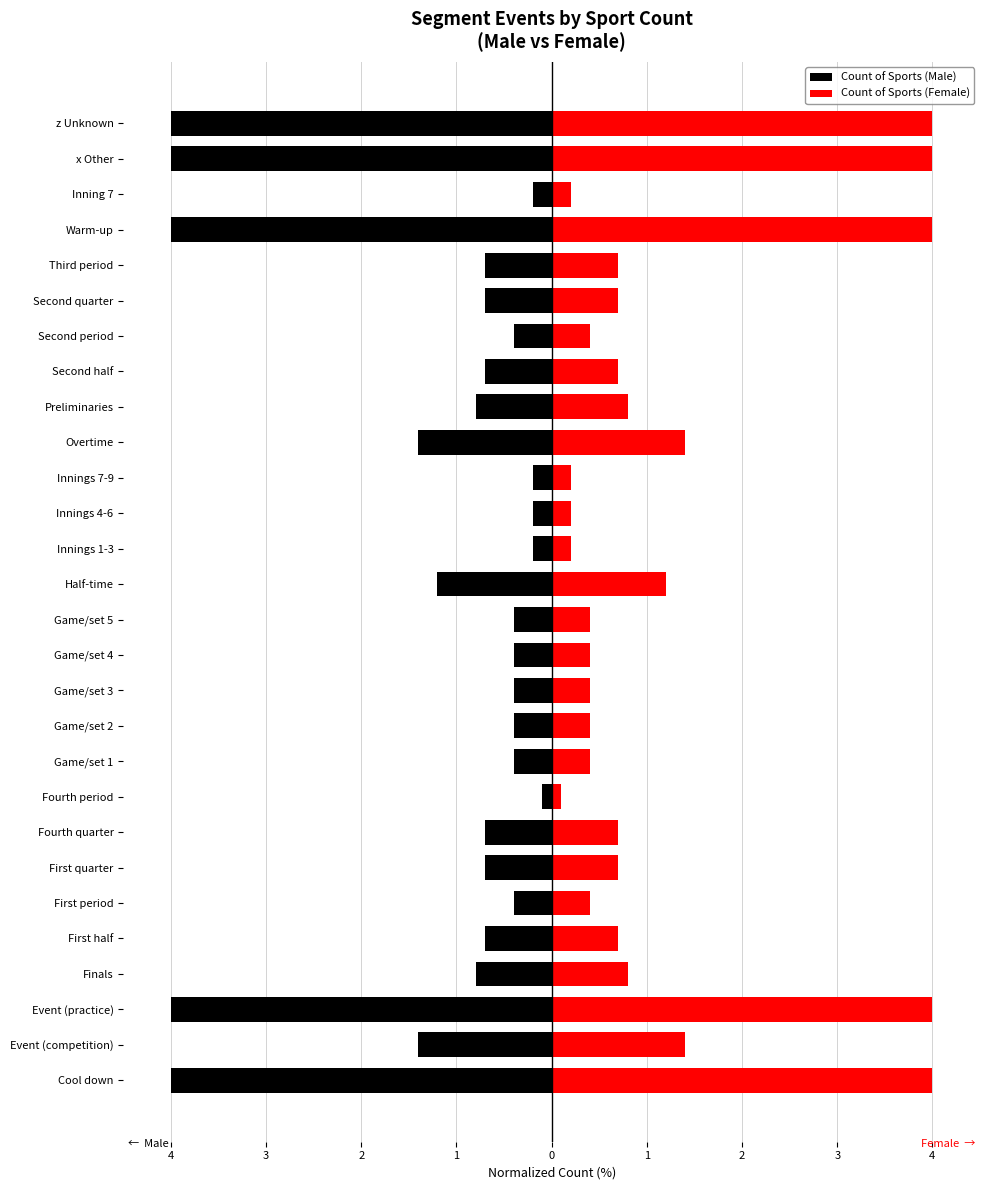

Are the bars horizontal?

Yes